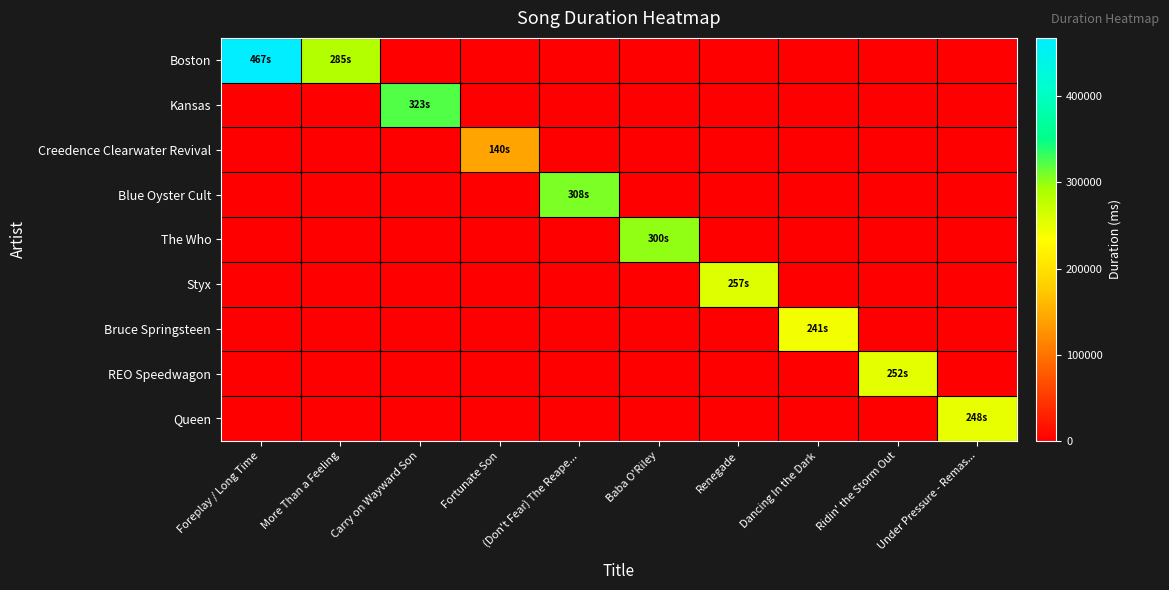

Rank the series at Foreplay / Long Time from highest to lowest value.

Boston, Kansas, Creedence Clearwater Revival, Blue Oyster Cult, The Who, Styx, Bruce Springsteen, REO Speedwagon, Queen